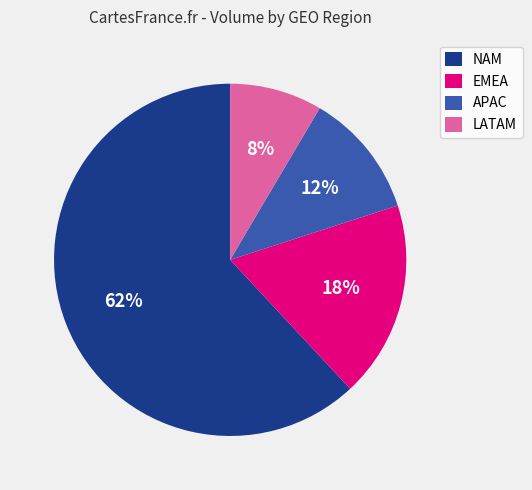

The LATAM slice represents 8% of the pie. True or false?

True